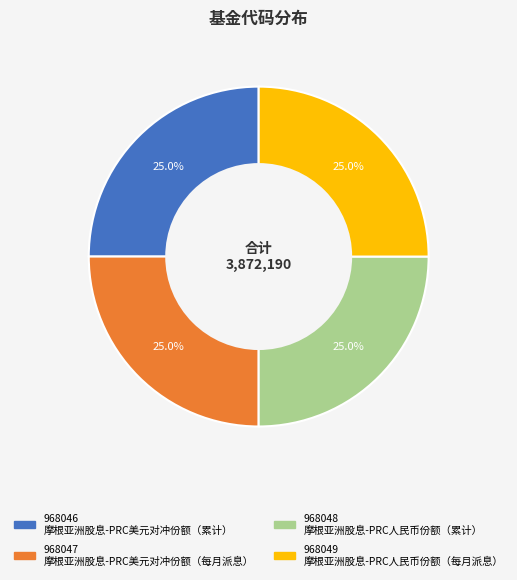

Is there any slice that represents more than half of the pie?

No